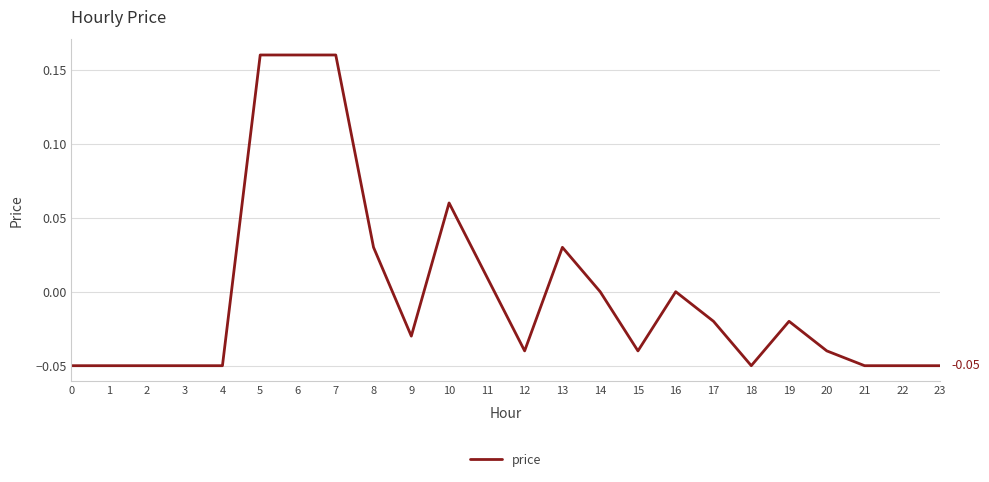

True or false: there are more than 1 points higher than both neighbors.

True